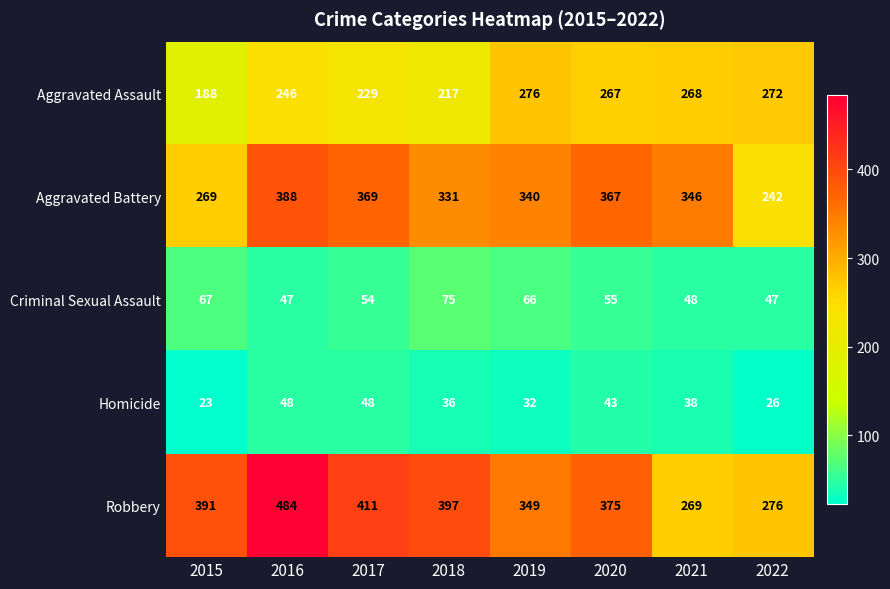

Is it true that Aggravated Assault equals 268 at 2021?

True